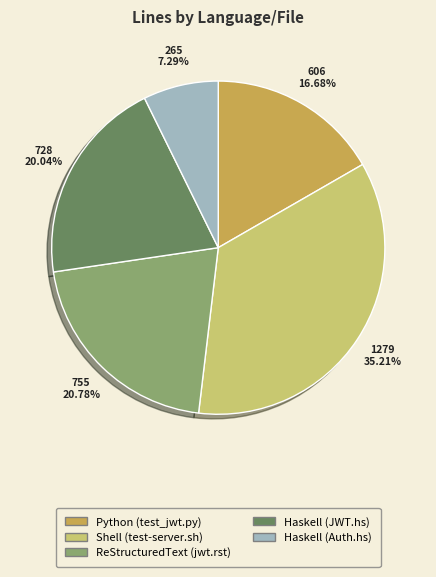

Approximately how many times larger is the value at Haskell (JWT.hs) compared to Shell (test-server.sh)?

0.6